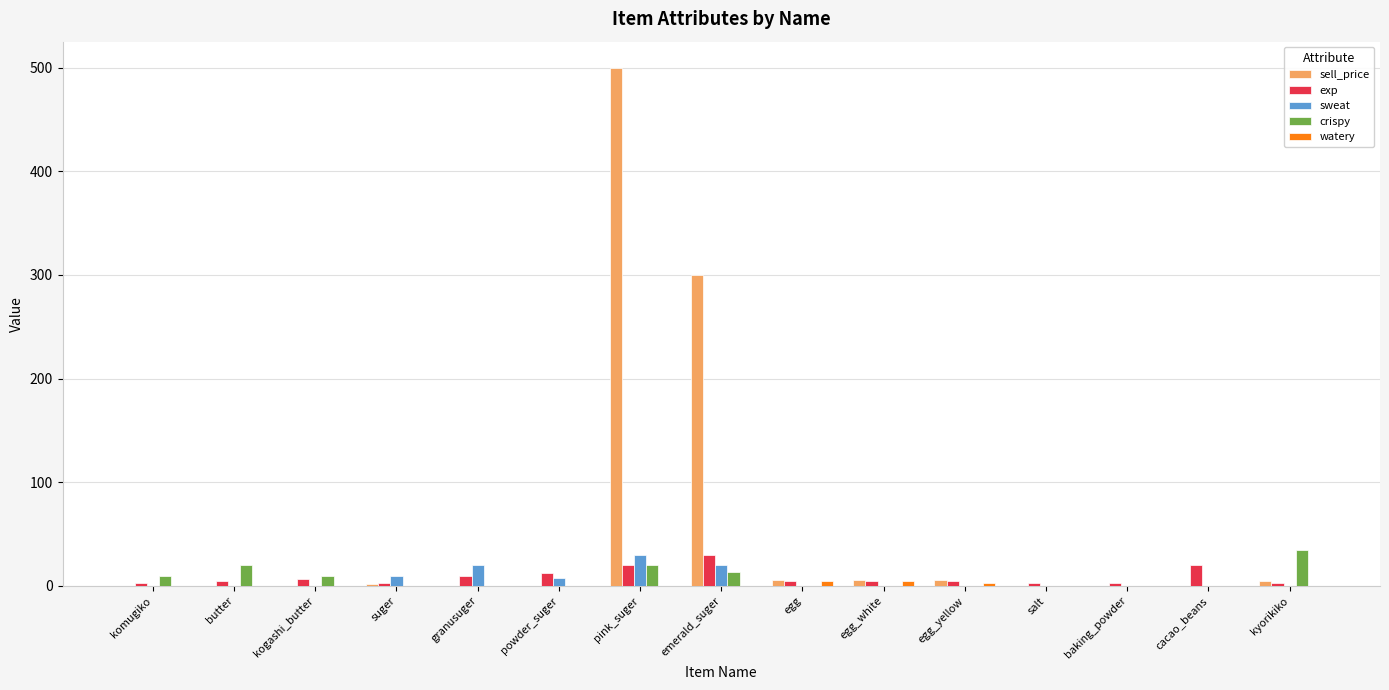

At which label does sell_price reach its peak?

pink_suger